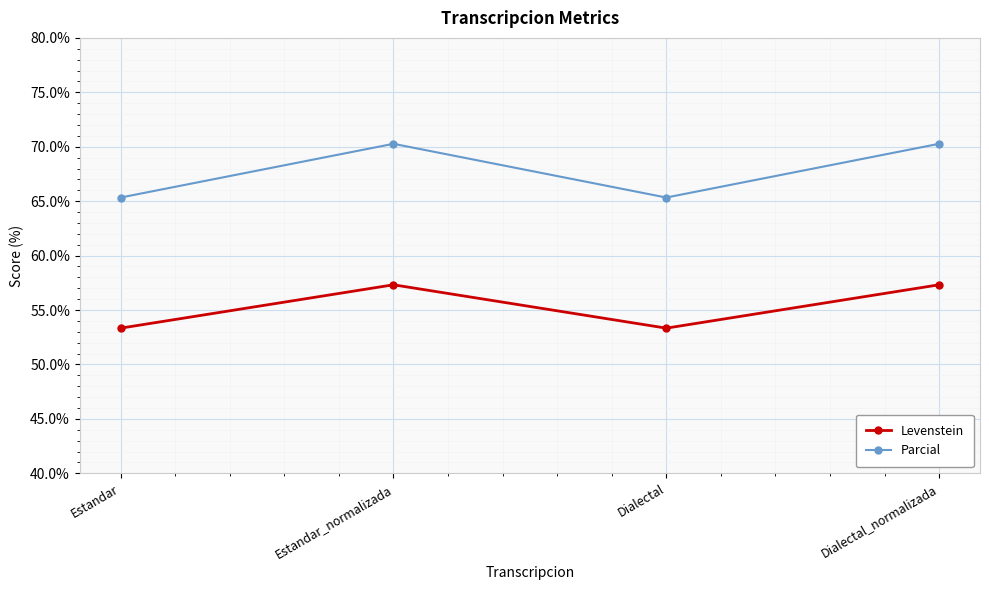

What position from the left is Estandar?

1